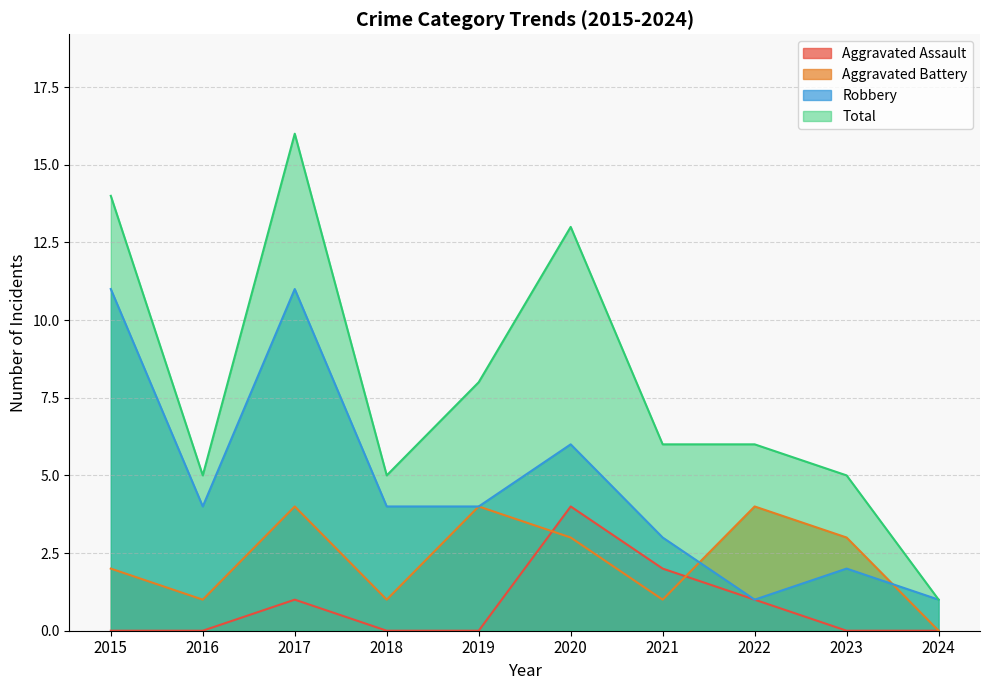

Does the chart have visible grid lines?

Yes